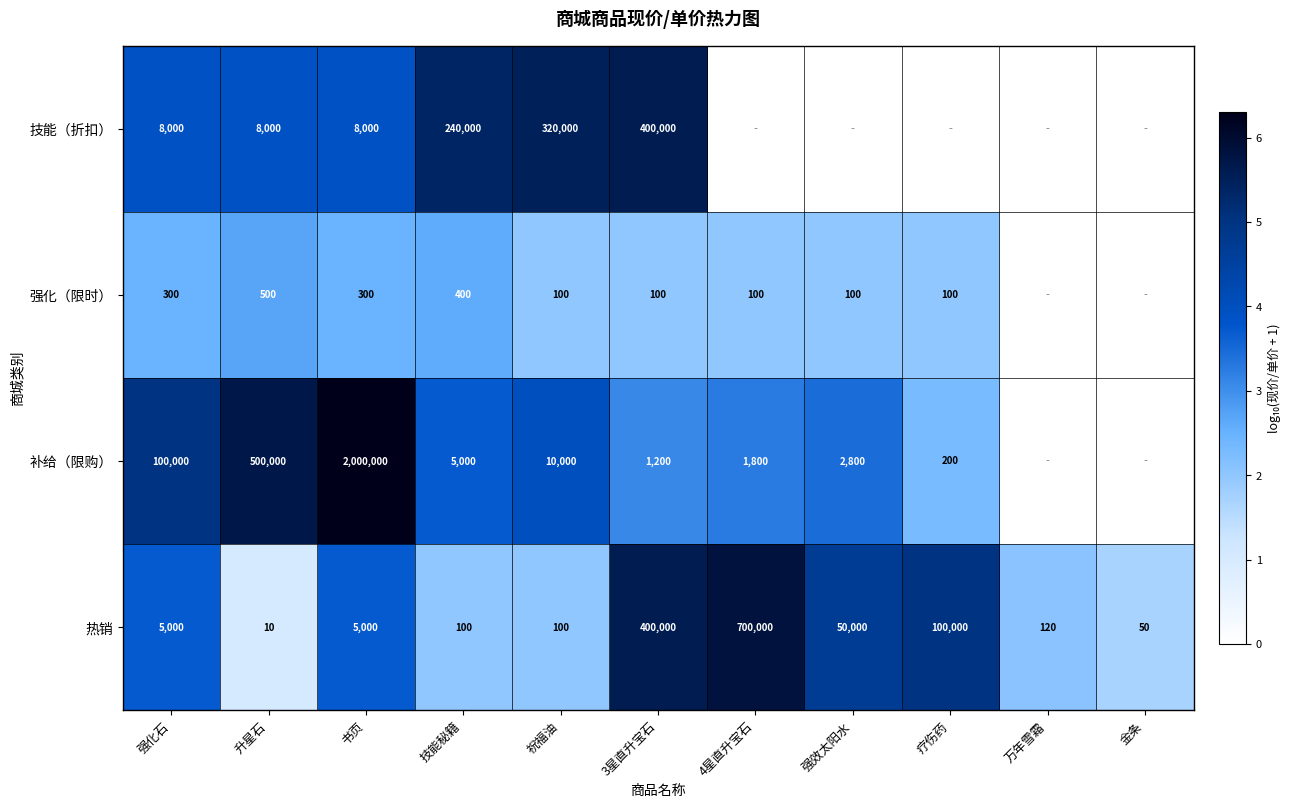

How many series are shown in this chart?

4